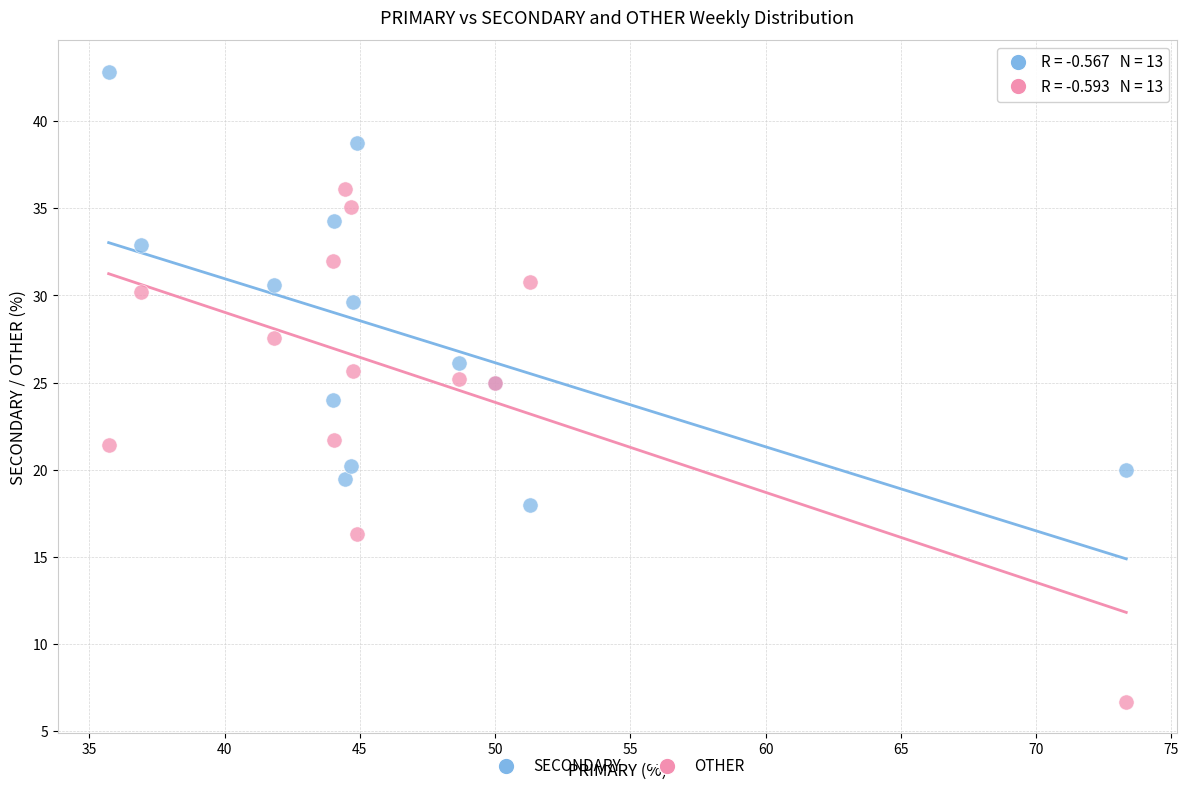

Which series reaches the maximum Y coordinate?

SECONDARY